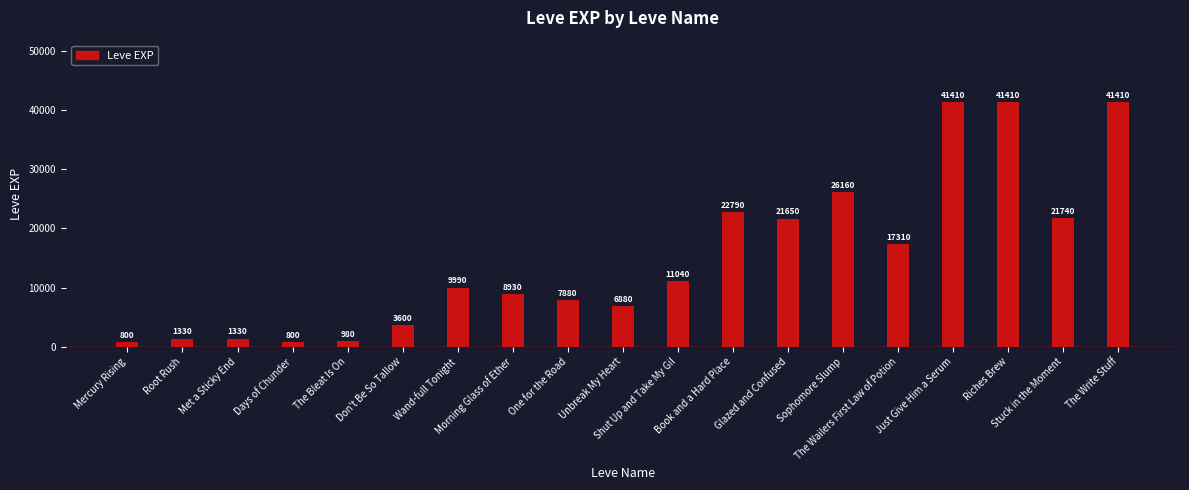

The value at Shut Up and Take My Gil is 11040. True or false?

True